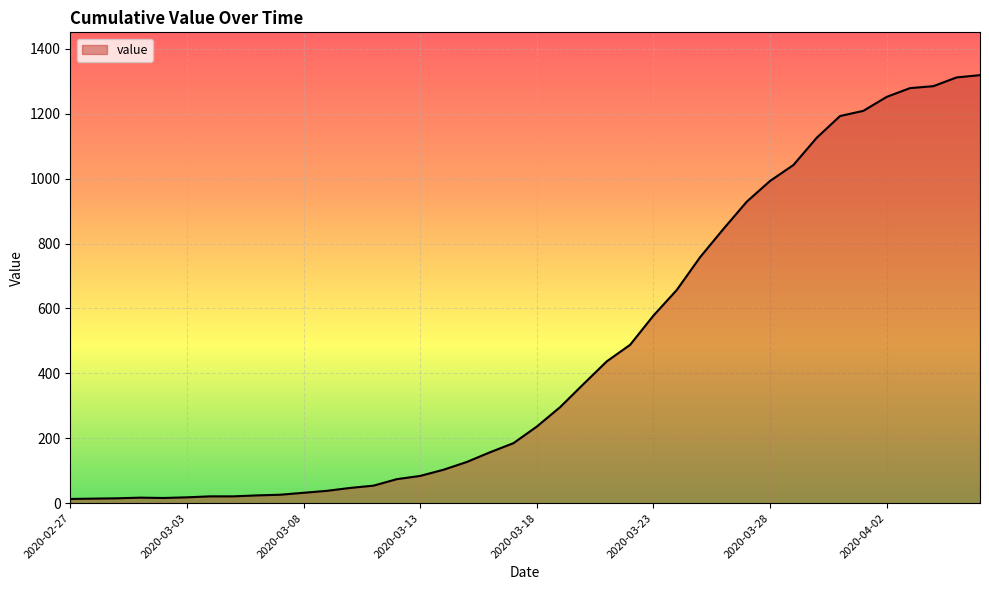

How many lines are shown in the chart?

1